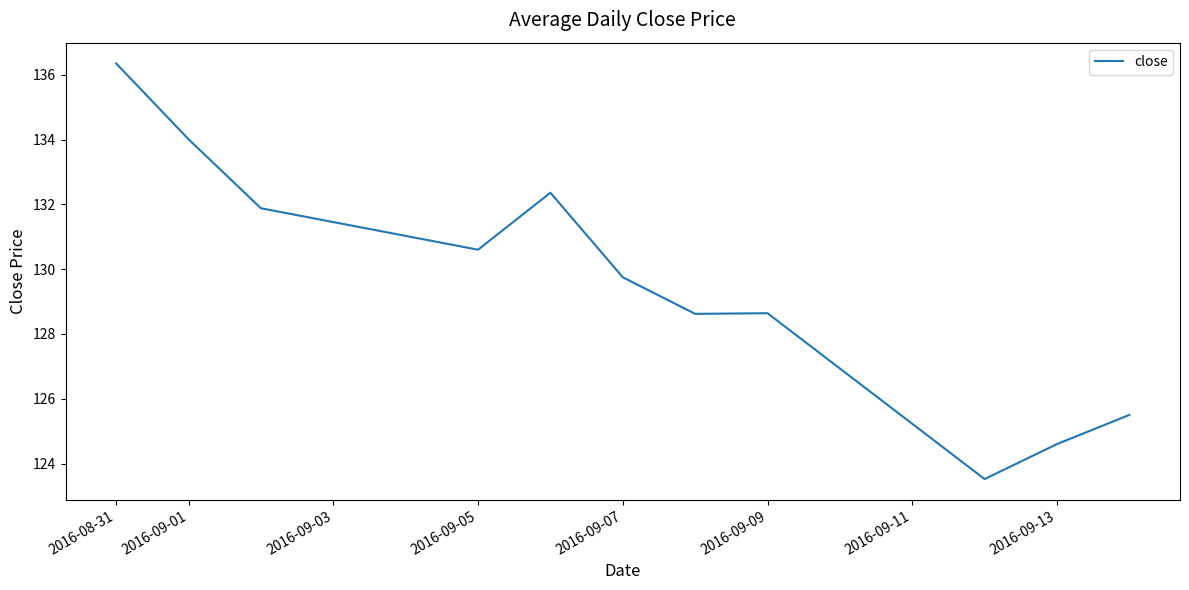

What is the minimum value shown in the chart?

123.5